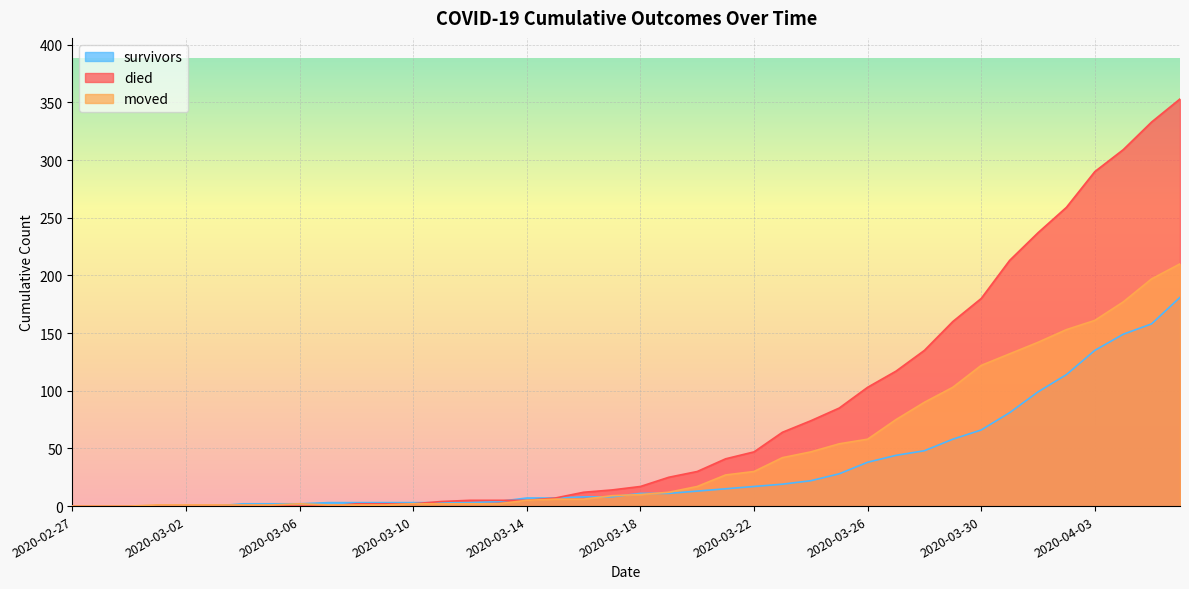

What position from the left is 2020-03-18?

21